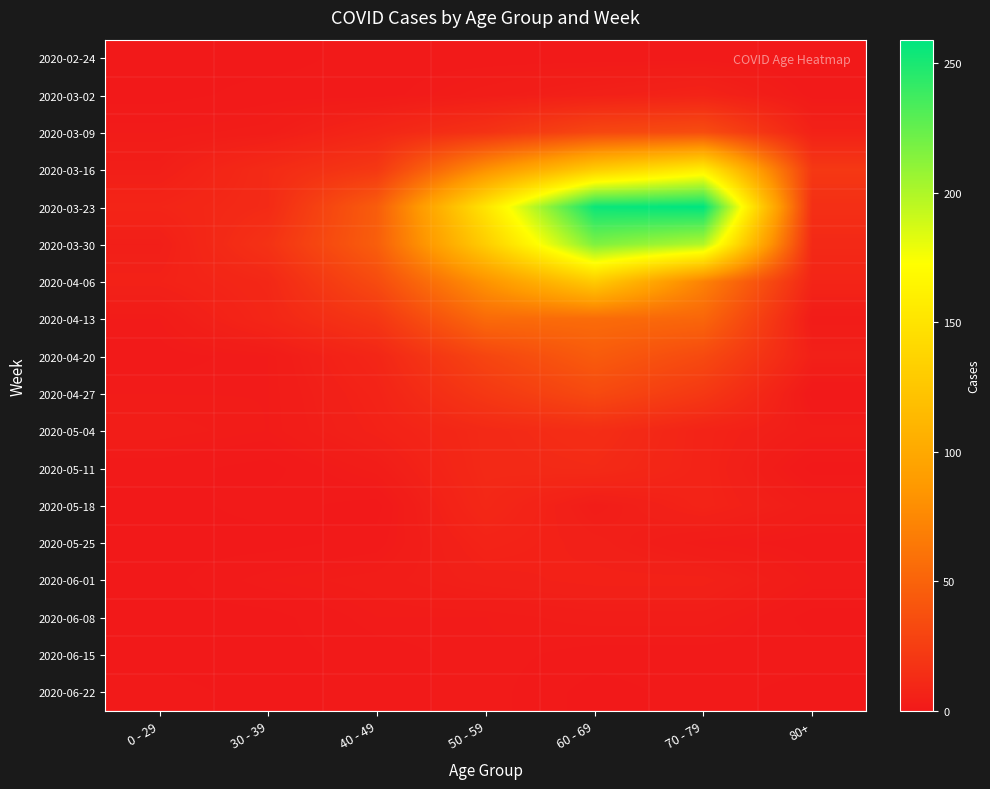

Rank the series at 30 - 39 from lowest to highest value.

2020-02-24, 2020-05-11, 2020-05-25, 2020-06-08, 2020-06-15, 2020-06-22, 2020-03-02, 2020-05-18, 2020-04-20, 2020-04-27, 2020-05-04, 2020-06-01, 2020-03-09, 2020-04-13, 2020-04-06, 2020-03-16, 2020-03-23, 2020-03-30